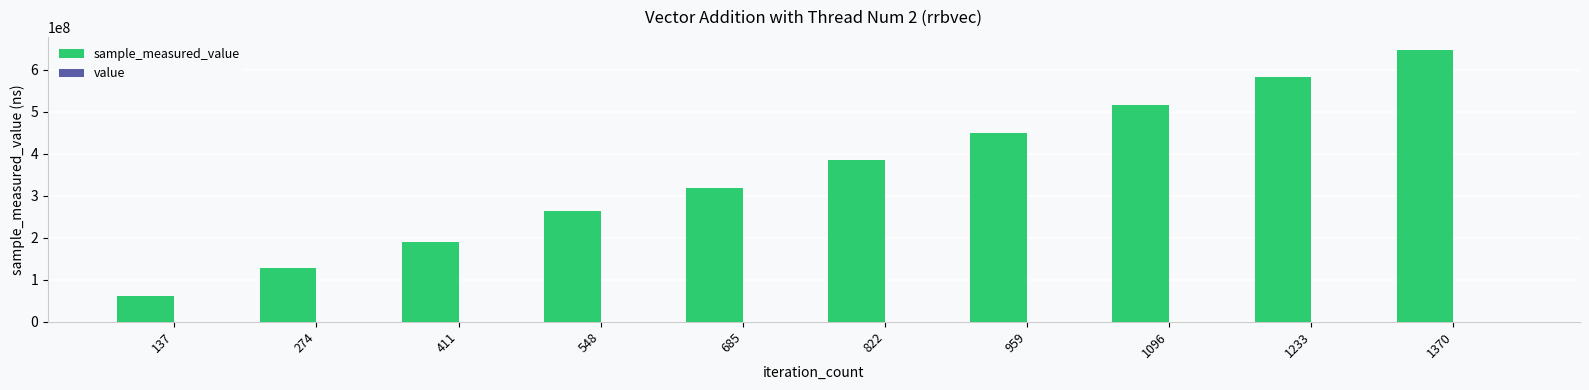

At which category is the sum across all series the highest?

1370